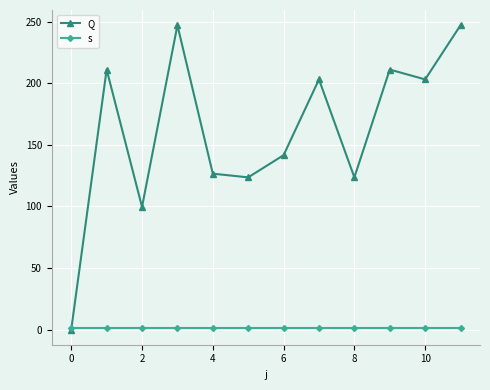

Does the chart display data point markers on the line(s)?

Yes